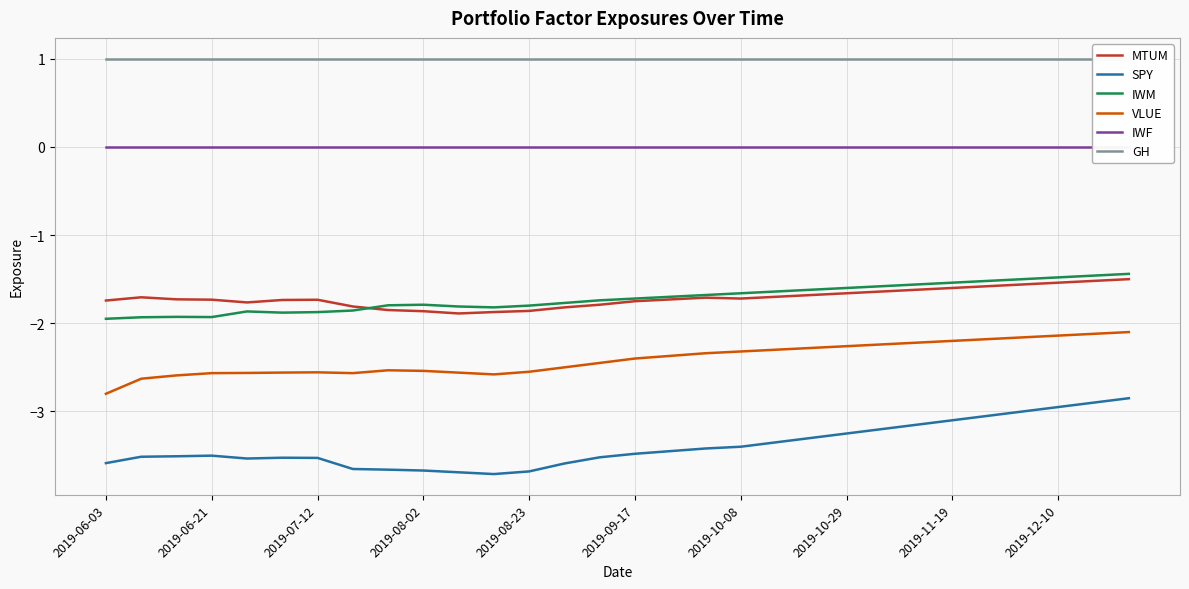

What is the maximum value for VLUE?

-2.1